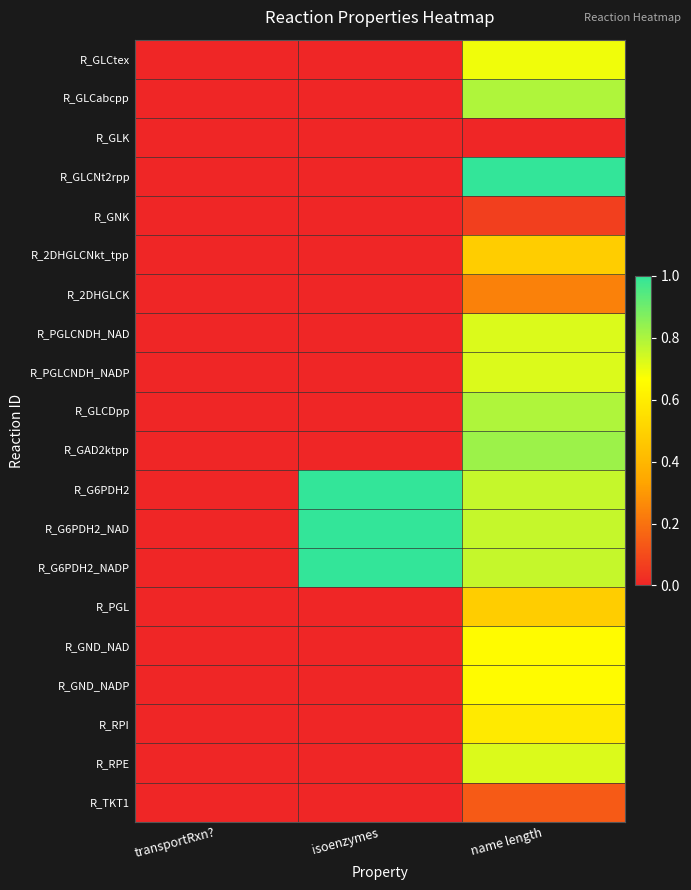

Reading left to right, transcribe all the data shown in this chart.

R_GLCtex: transportRxn?=0.0	isoenzymes=0.0	name length=0.7
R_GLCabcpp: transportRxn?=0.0	isoenzymes=0.0	name length=0.8
R_GLK: transportRxn?=0.0	isoenzymes=0.0	name length=0.0
R_GLCNt2rpp: transportRxn?=0.0	isoenzymes=0.0	name length=1.0
R_GNK: transportRxn?=0.0	isoenzymes=0.0	name length=0.1
R_2DHGLCNkt_tpp: transportRxn?=0.0	isoenzymes=0.0	name length=0.5
R_2DHGLCK: transportRxn?=0.0	isoenzymes=0.0	name length=0.2
R_PGLCNDH_NAD: transportRxn?=0.0	isoenzymes=0.0	name length=0.7
R_PGLCNDH_NADP: transportRxn?=0.0	isoenzymes=0.0	name length=0.7
R_GLCDpp: transportRxn?=0.0	isoenzymes=0.0	name length=0.8
R_GAD2ktpp: transportRxn?=0.0	isoenzymes=0.0	name length=0.8
R_G6PDH2: transportRxn?=0.0	isoenzymes=1.0	name length=0.8
R_G6PDH2_NAD: transportRxn?=0.0	isoenzymes=1.0	name length=0.8
R_G6PDH2_NADP: transportRxn?=0.0	isoenzymes=1.0	name length=0.8
R_PGL: transportRxn?=0.0	isoenzymes=0.0	name length=0.5
R_GND_NAD: transportRxn?=0.0	isoenzymes=0.0	name length=0.7
R_GND_NADP: transportRxn?=0.0	isoenzymes=0.0	name length=0.7
R_RPI: transportRxn?=0.0	isoenzymes=0.0	name length=0.6
R_RPE: transportRxn?=0.0	isoenzymes=0.0	name length=0.7
R_TKT1: transportRxn?=0.0	isoenzymes=0.0	name length=0.1